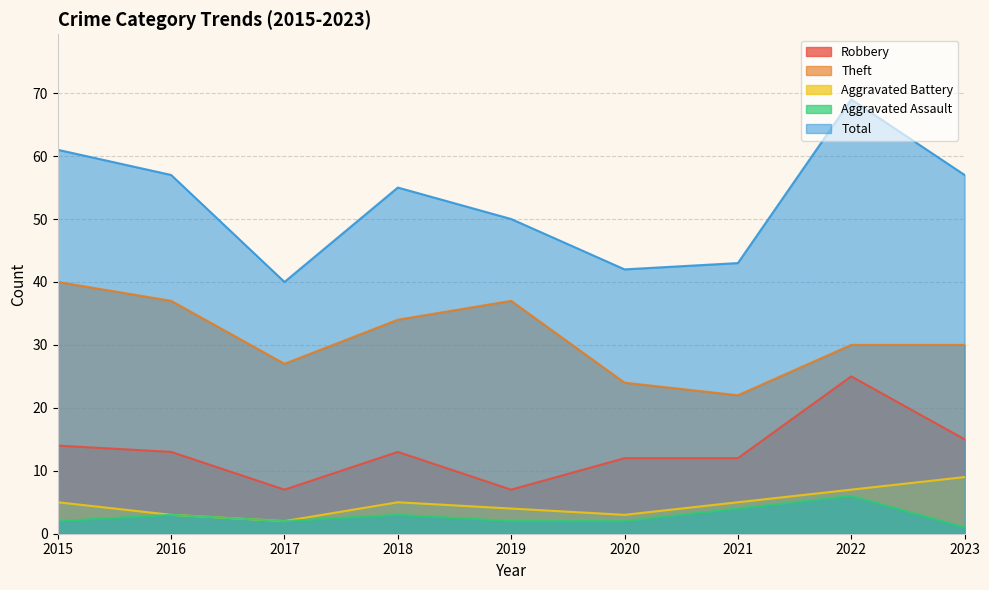

At which label is Robbery closest to 16?

2023